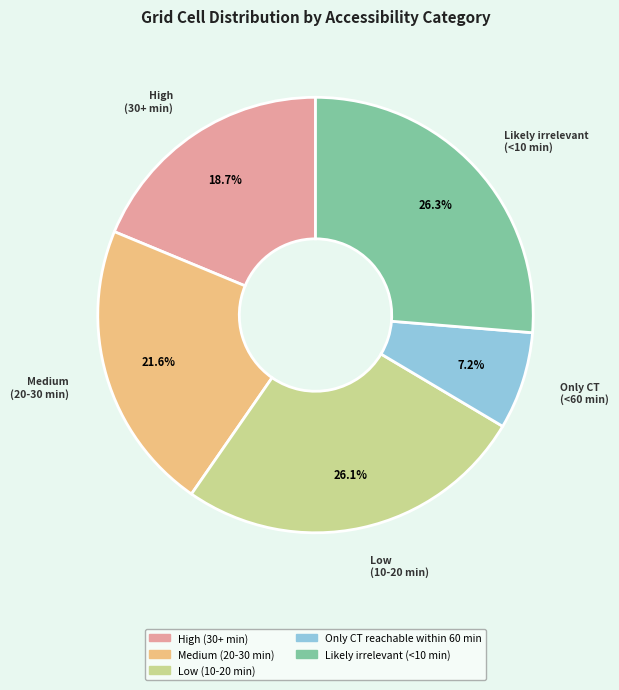

Does any single category account for the majority?

No